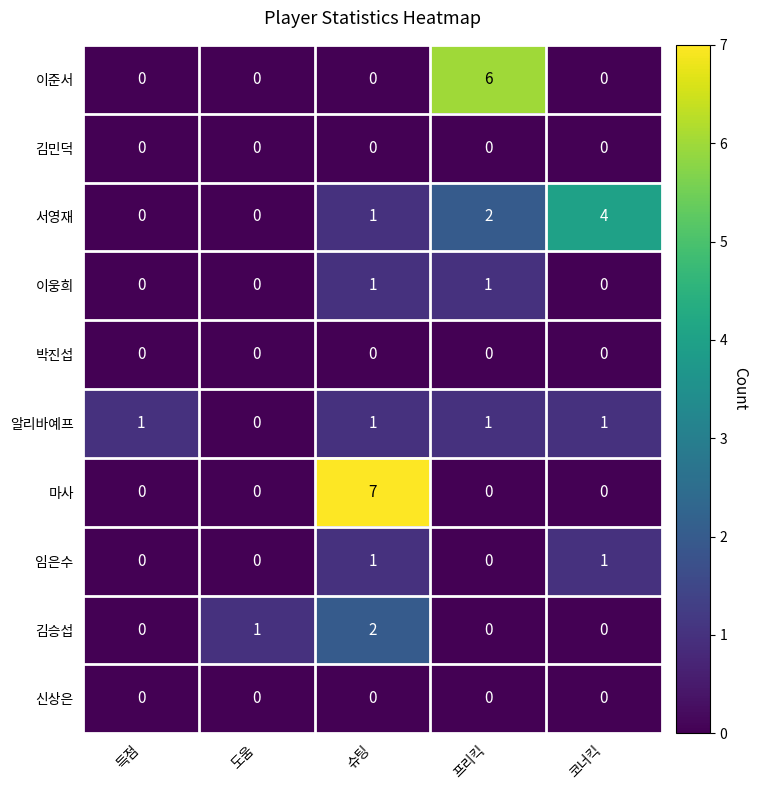

Which series has the widest spread of values?

마사